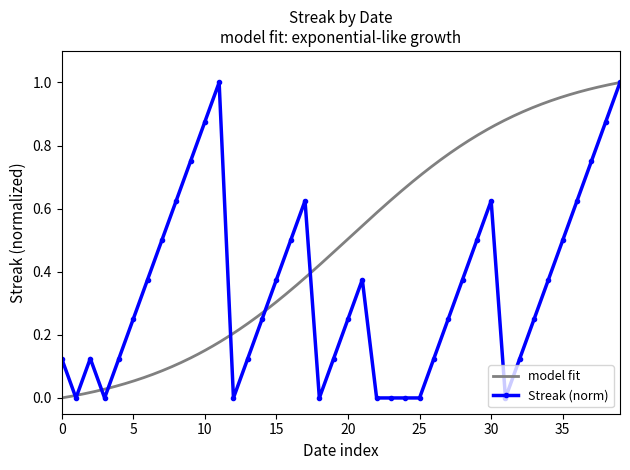

Is it true that the value at 2010-07-26 is 0.3?

False